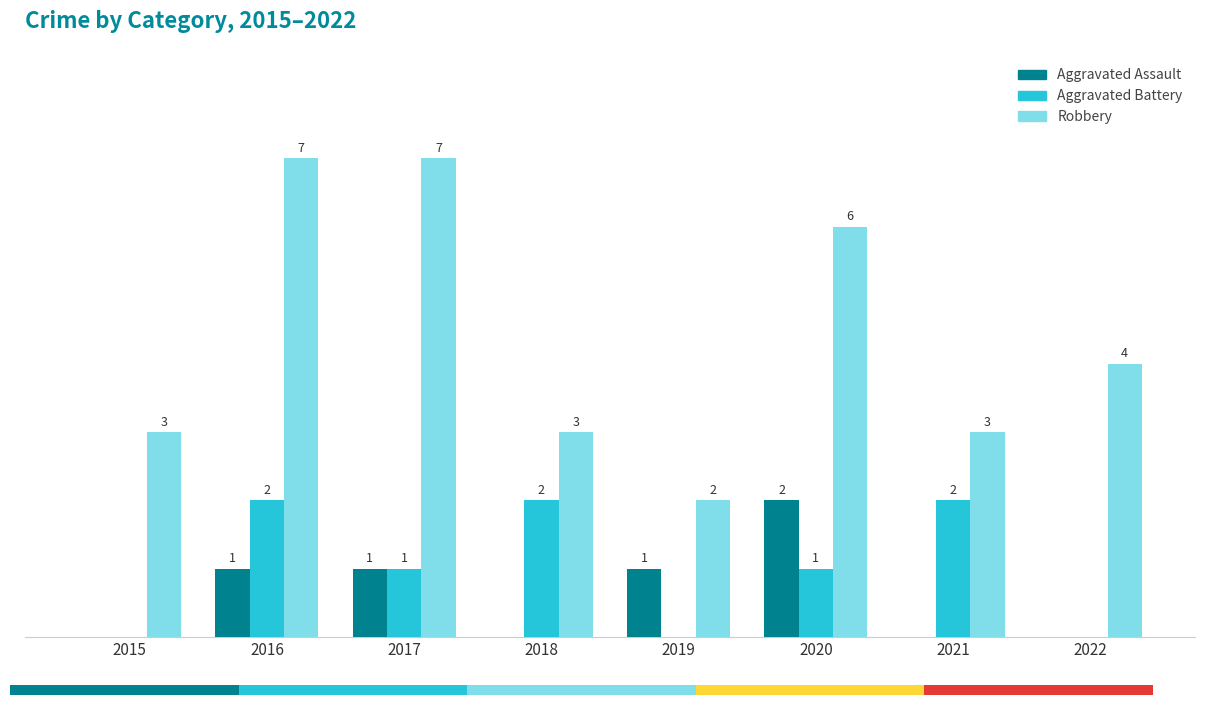

Reading left to right, list all the values displayed in this chart.

Aggravated Assault: 0	1	1	0	1	2	0	0
Aggravated Battery: 0	2	1	2	0	1	2	0
Robbery: 3	7	7	3	2	6	3	4